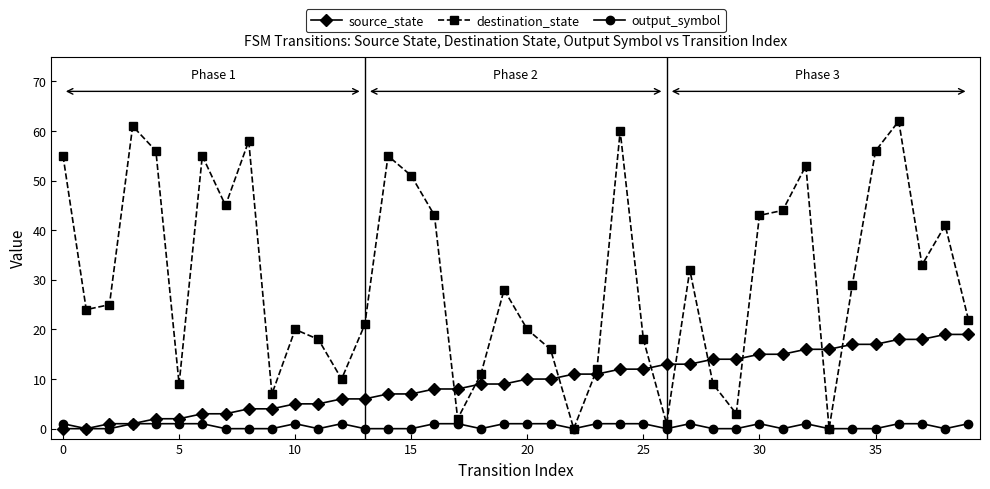

Rank the series by their average value, from lowest to highest.

output_symbol, source_state, destination_state